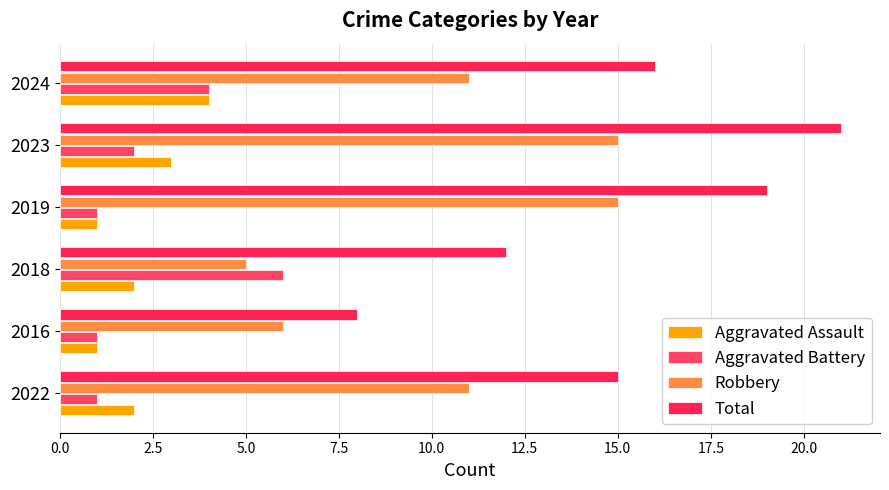

How many values in the Total series are below 16?

3